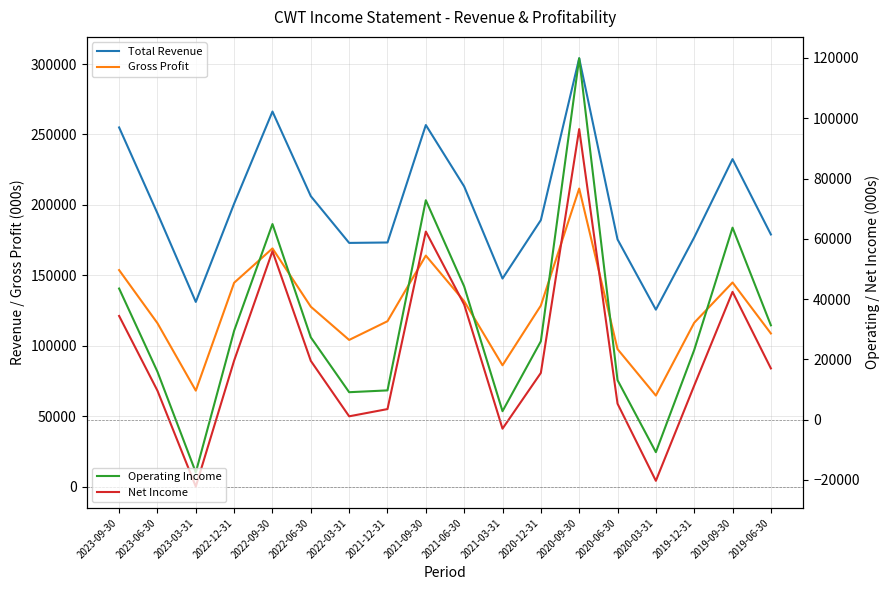

Where is the first local minimum for Total Revenue?

2023-03-31